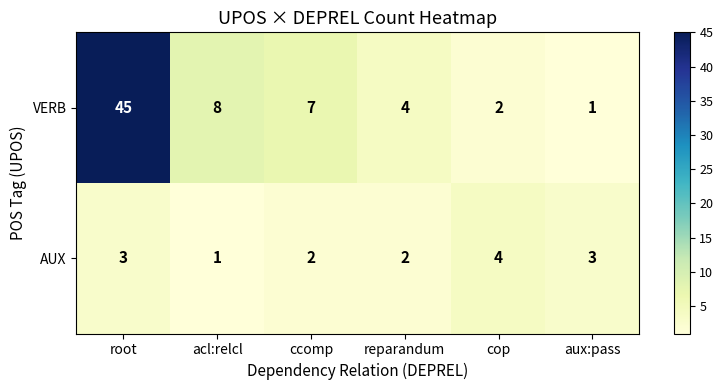

Reading left to right, extract all data points from this chart.

VERB: 45	8	7	4	2	1
AUX: 3	1	2	2	4	3